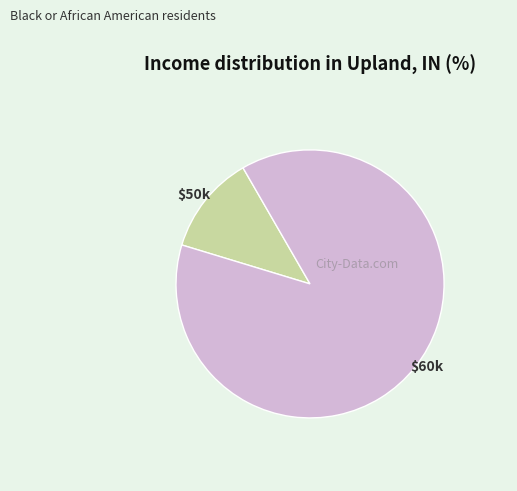

What is the largest slice in the pie chart?

$60k